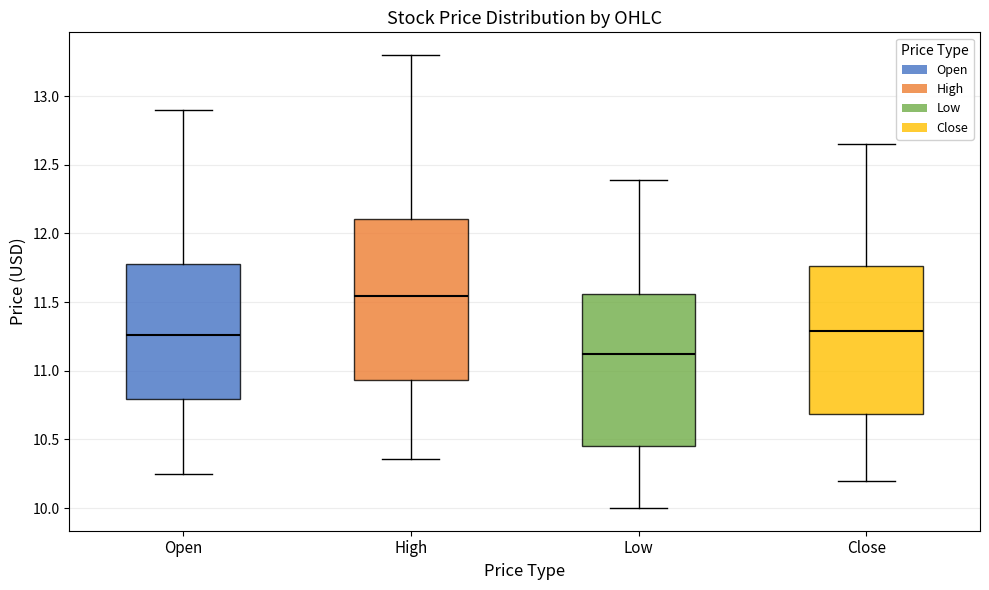

Which box is the tallest, from its lower edge to its upper edge?

High